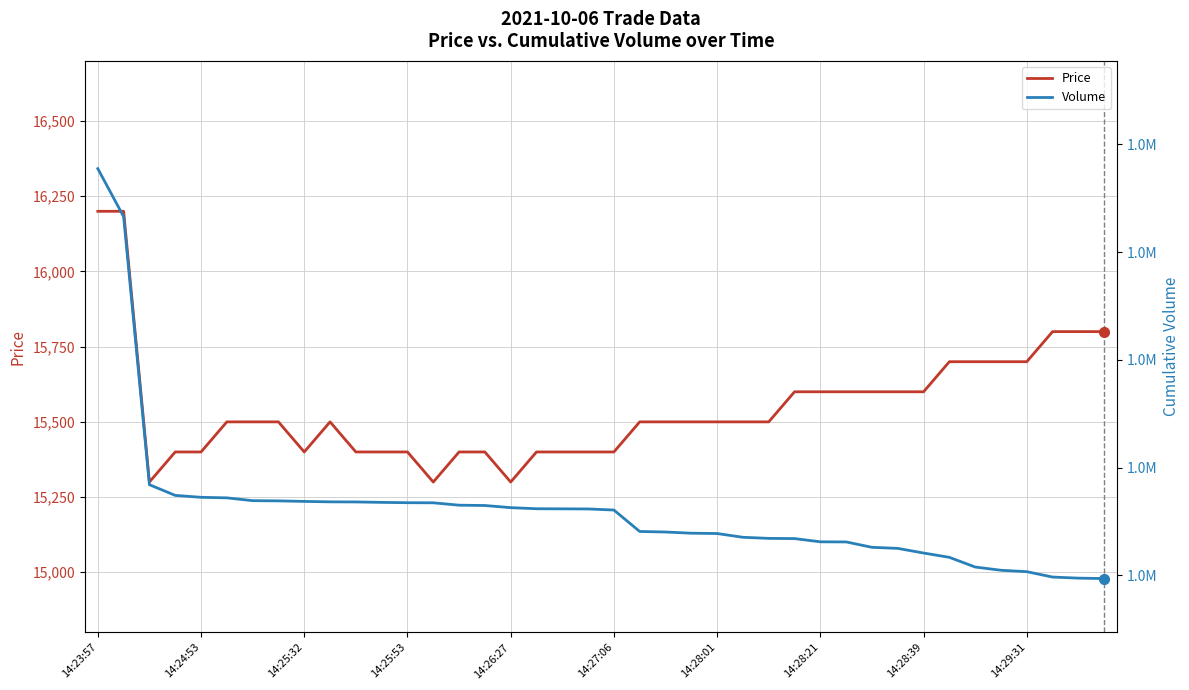

Rank the series by their maximum value, from highest to lowest.

Volume, Price